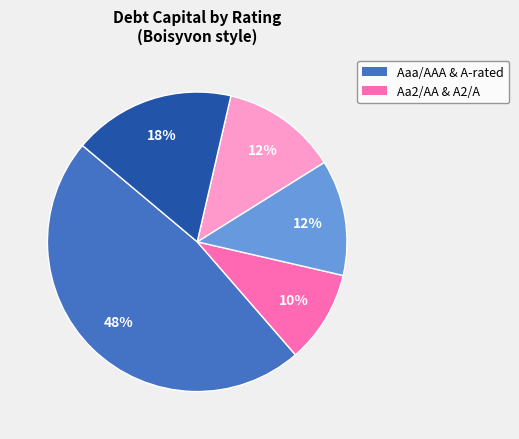

How many segments does this pie chart have?

5